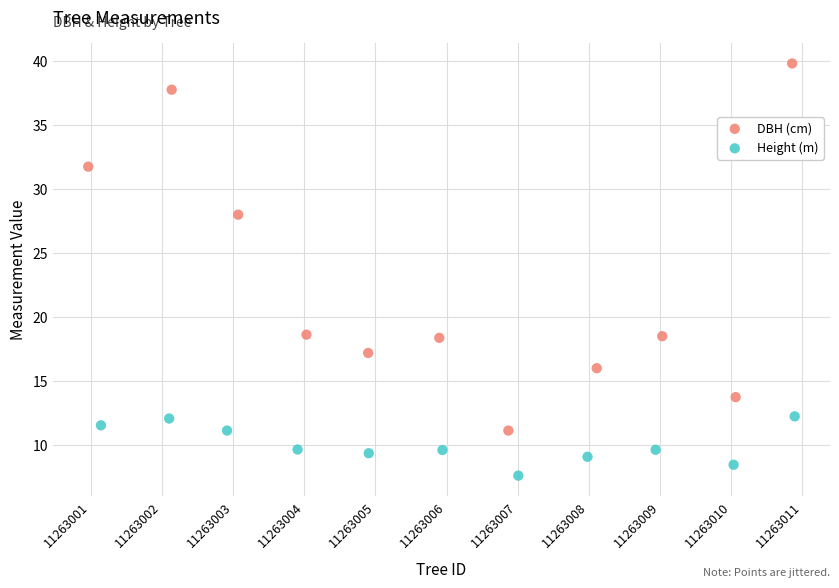

Which series reaches the maximum Y coordinate?

DBH (cm)